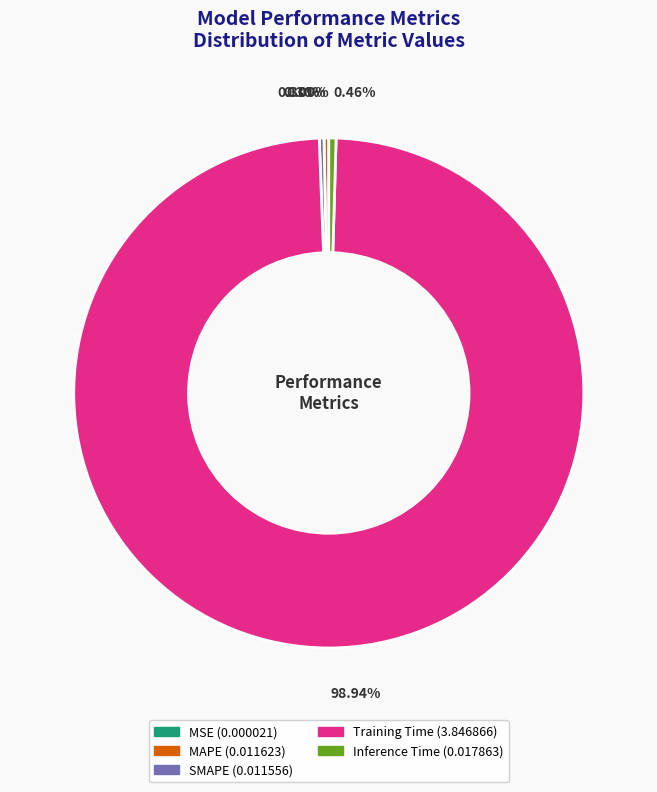

Is the sum of Training Time and MAPE greater than half?

Yes